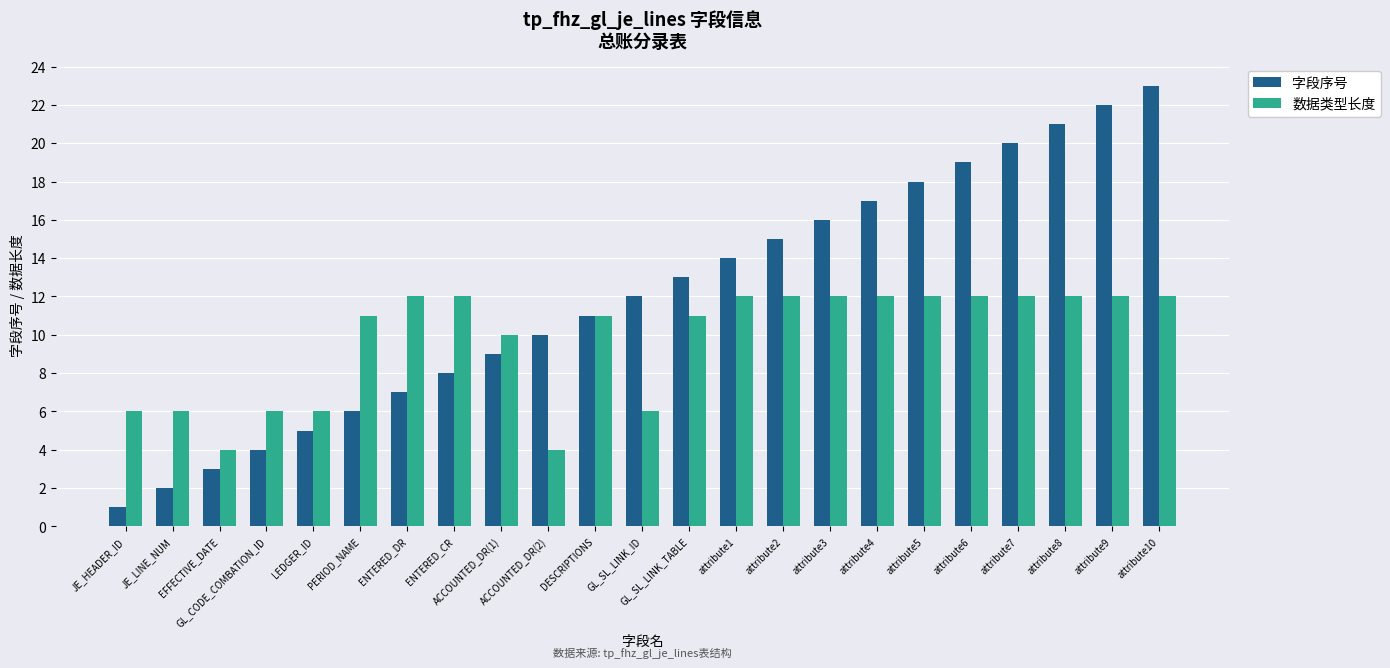

How many data points in 数据类型长度 are less than 12?

11